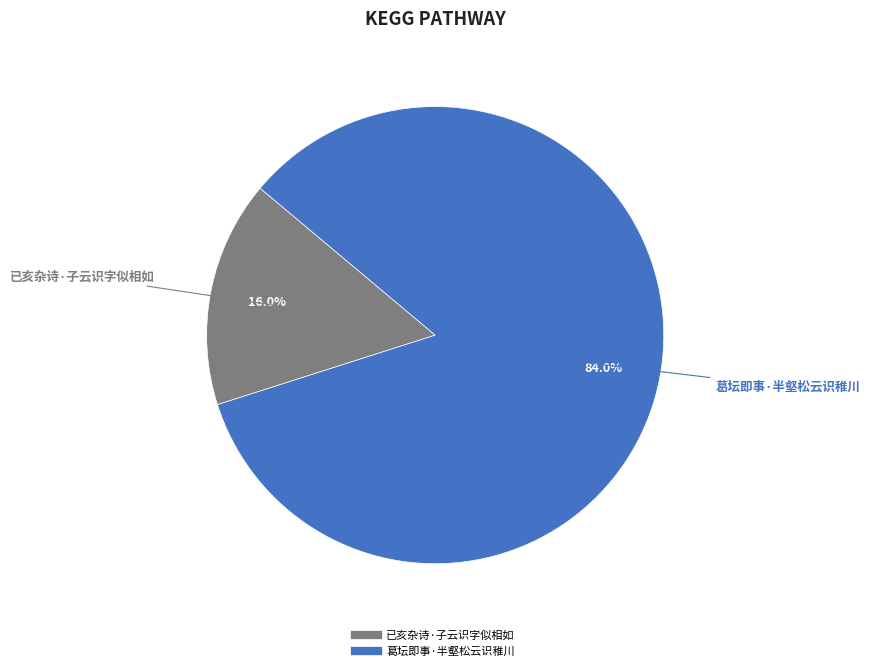

What is the smallest slice in the pie chart?

已亥杂诗·子云识字似相如